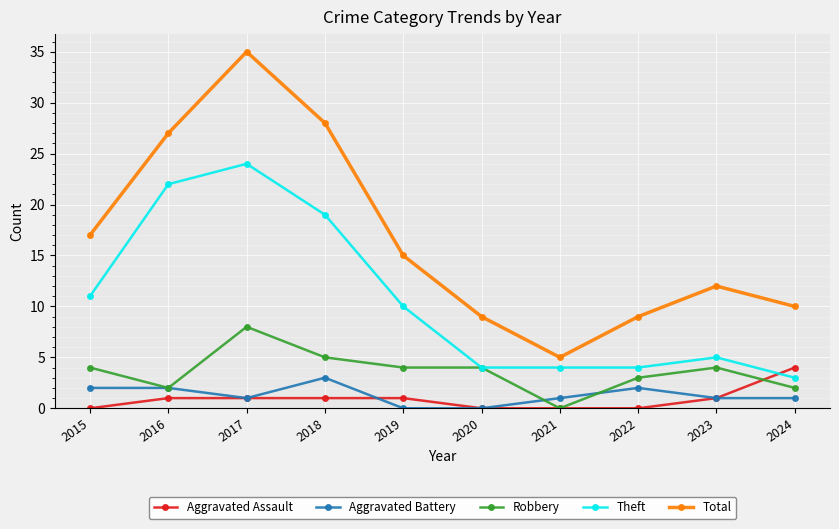

What is the sum of all Total values?

167